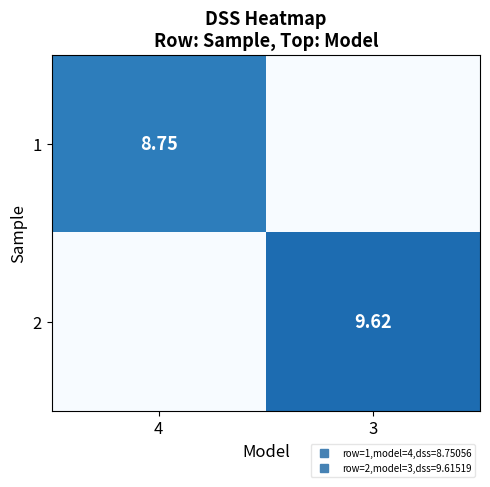

Which has a higher value, 3 or 4?

4